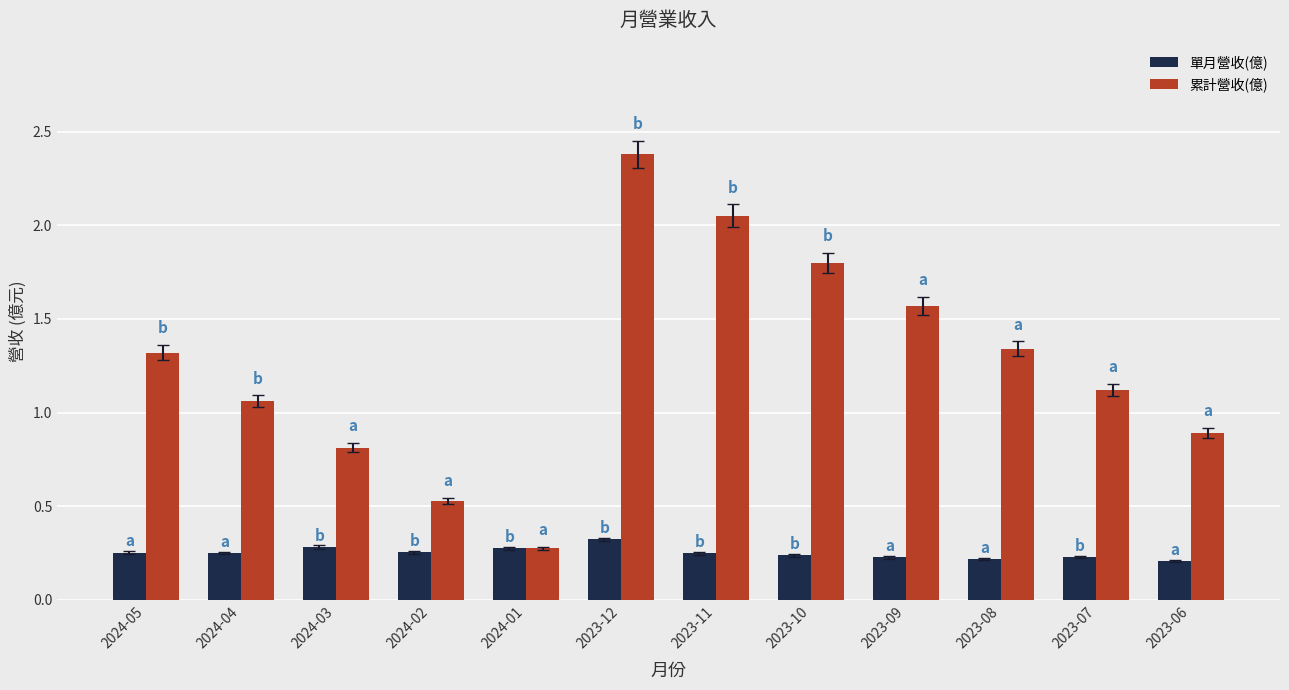

How many distinct data groups are displayed?

2